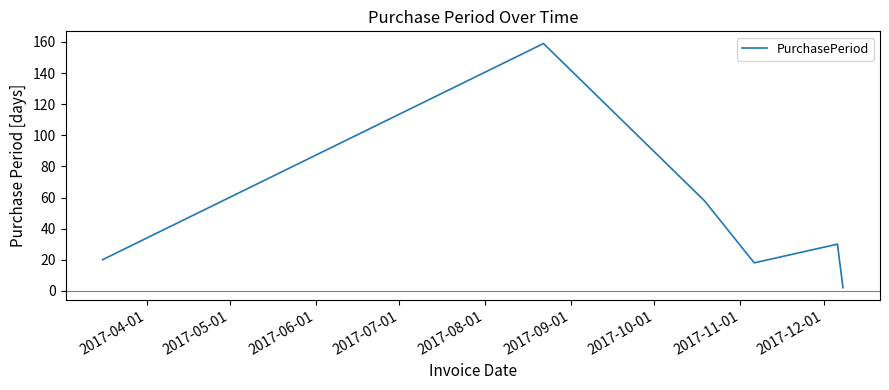

What is the difference between the second highest and second lowest values?

40